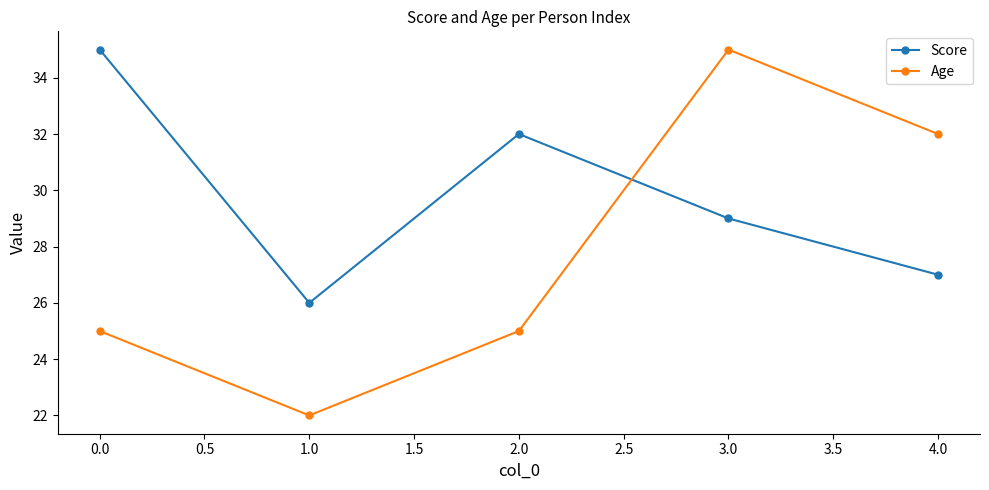

Between 0.0 and 1.0, which series saw the biggest shift?

Score